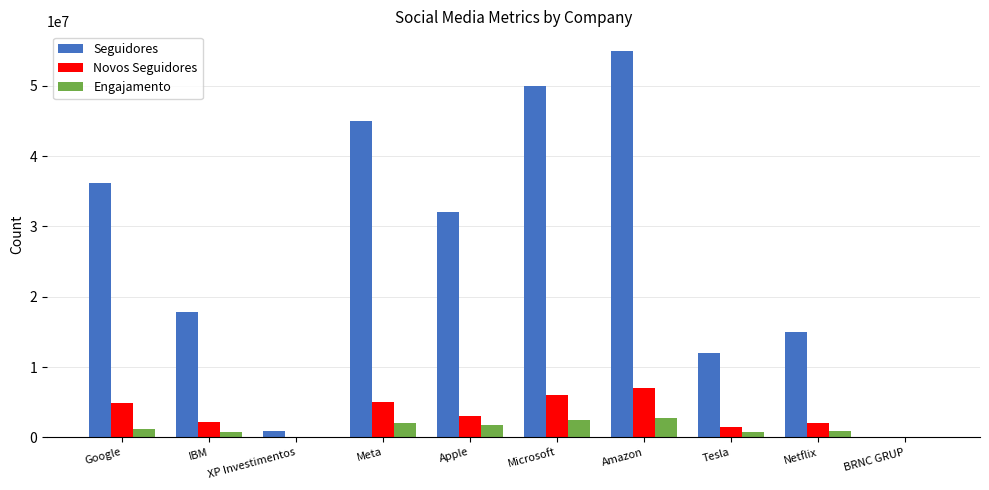

What is the spread (max minus min) of values at IBM?

17128943